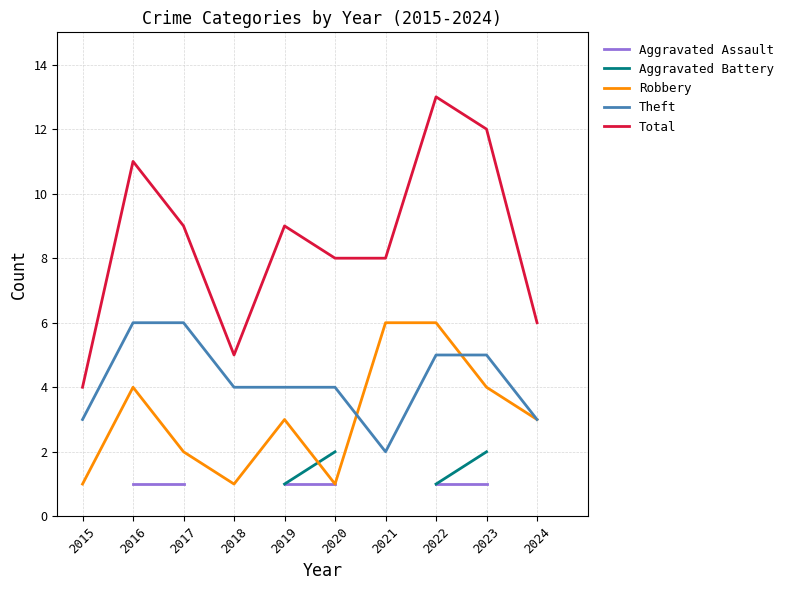

True or false: Aggravated Assault and Theft cross at least once.

False